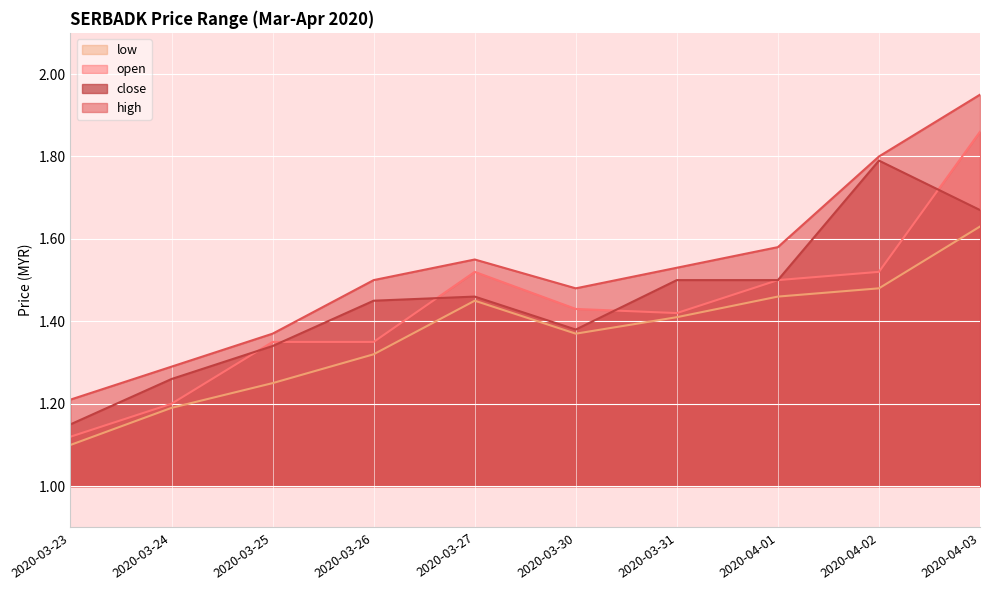

At which category does open reach its first local valley?

2020-03-31